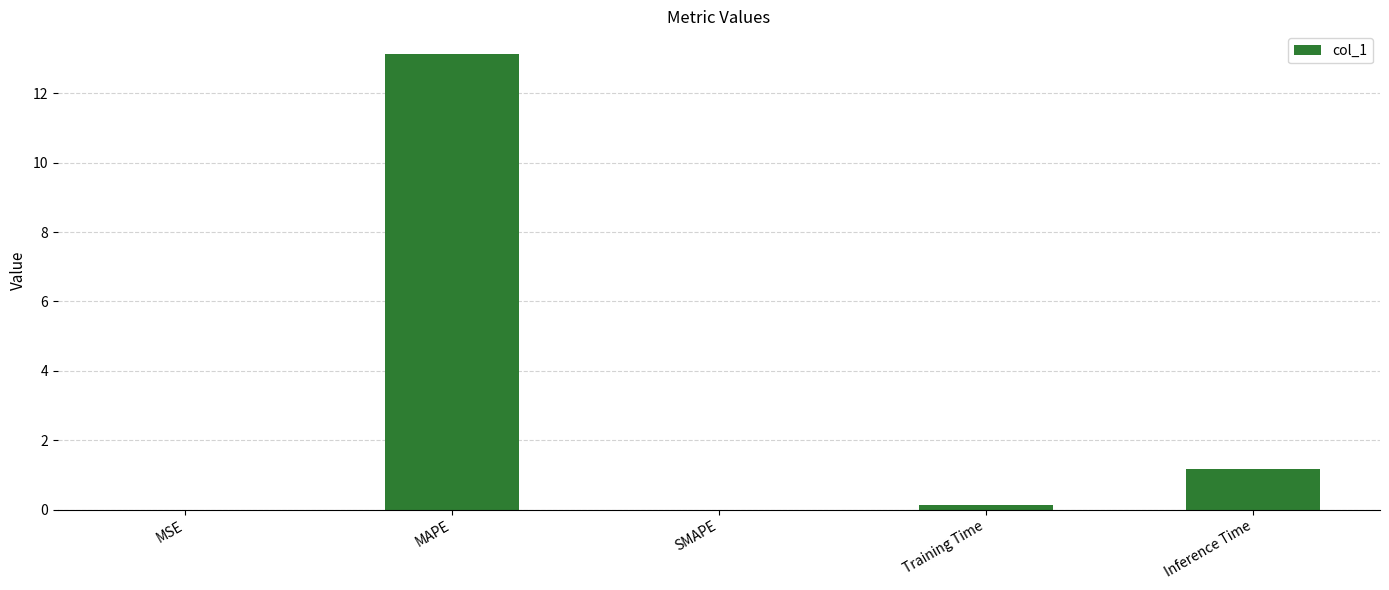

What is the maximum value shown in the chart?

13.1